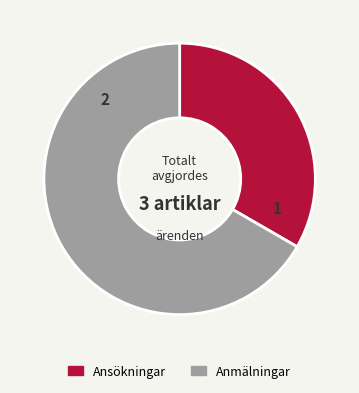

Do Ansökningar and Anmälningar together represent more than half of the pie?

Yes